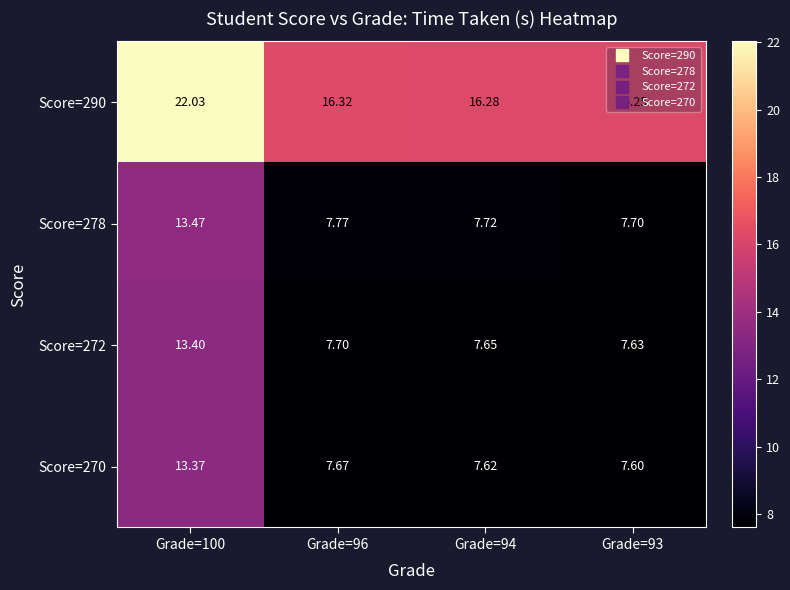

Which series has the largest range (max minus min)?

Score=290